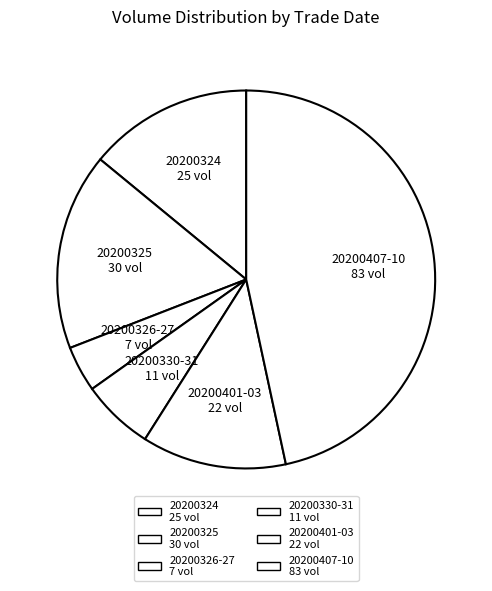

Does any single category account for the majority?

No